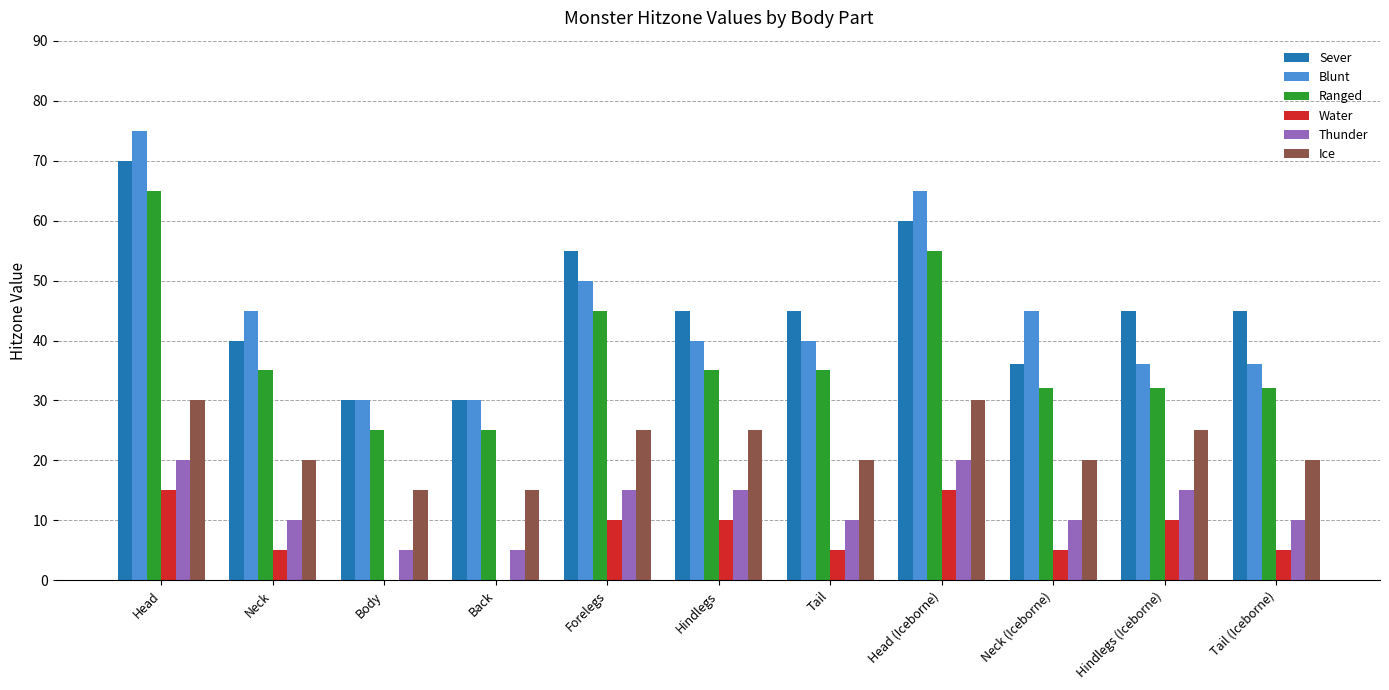

Which series changed the most between Body and Forelegs?

Sever